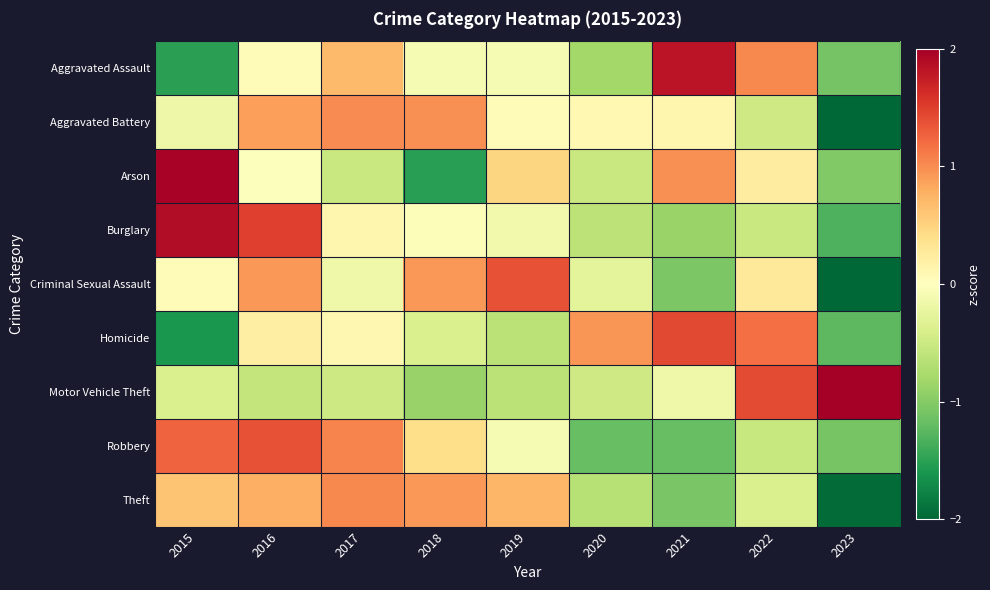

What is the difference between the highest and lowest values at 2017?

1.6